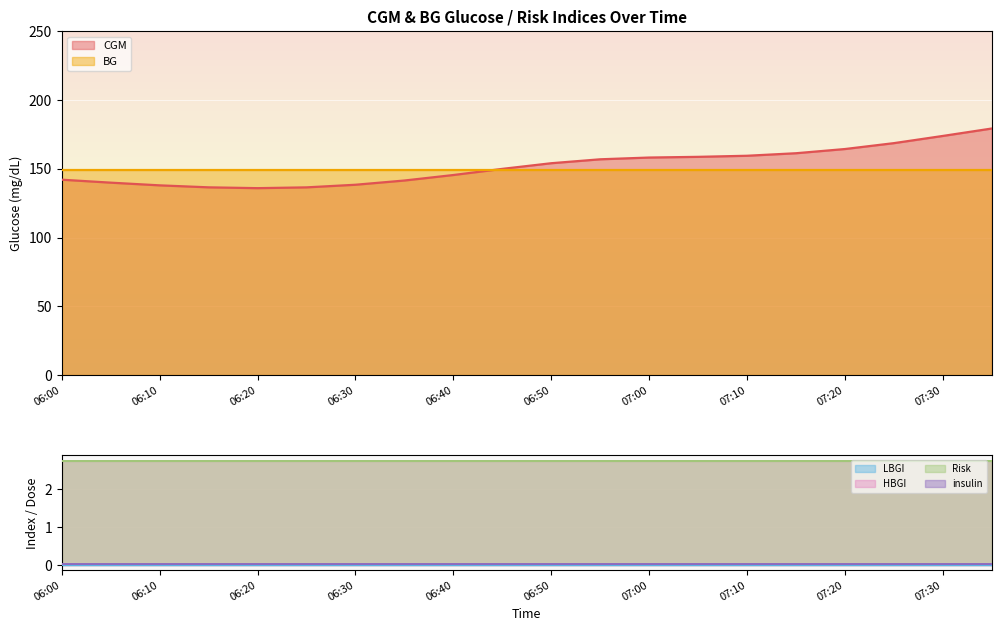

Rank the series by their maximum value, from highest to lowest.

CGM, BG, HBGI, Risk, insulin, LBGI